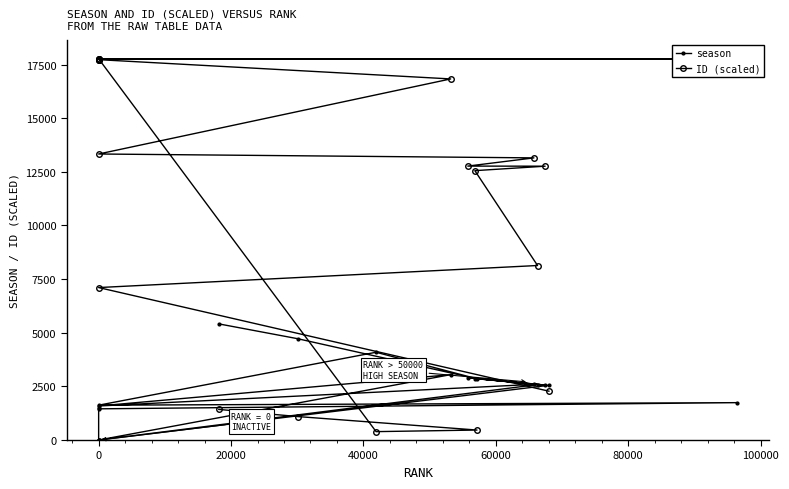

What is the difference between the second highest and second lowest values in the season series?

4724.0